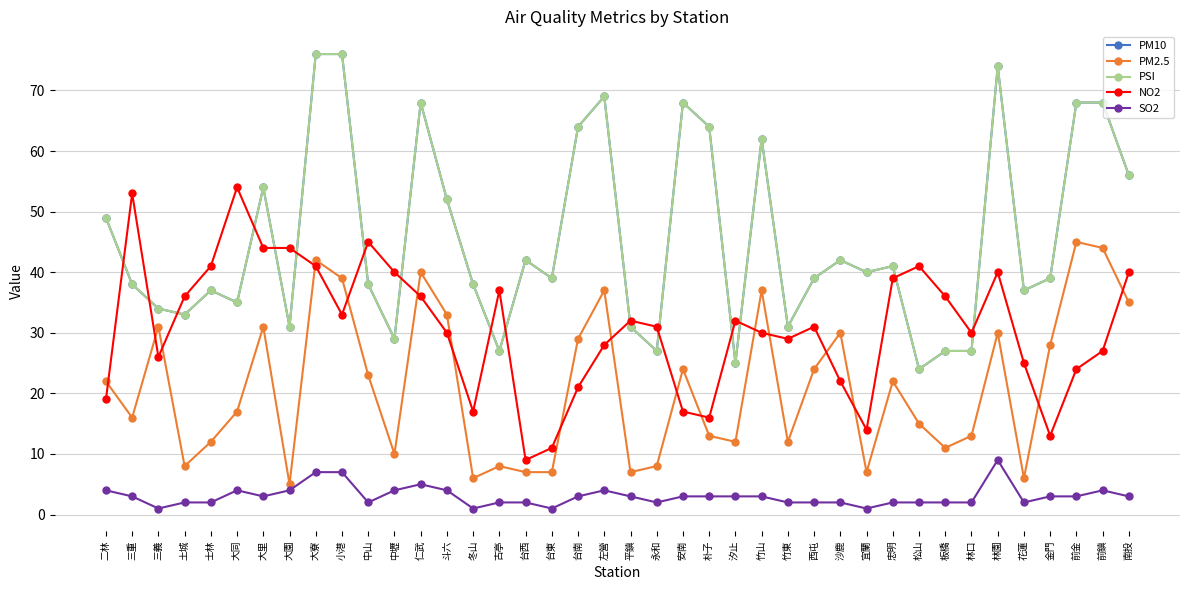

List the labels in order of PM2.5 value, smallest first.

大園, 冬山, 花蓮, 台西, 台東, 平鎮, 宜蘭, 土城, 古亭, 永和, 中壢, 板橋, 士林, 汐止, 竹東, 朴子, 林口, 松山, 三重, 大同, 二林, 忠明, 中山, 安南, 西屯, 金門, 台南, 沙鹿, 林園, 三義, 大里, 斗六, 南投, 左營, 竹山, 小港, 仁武, 大寮, 前鎮, 前金